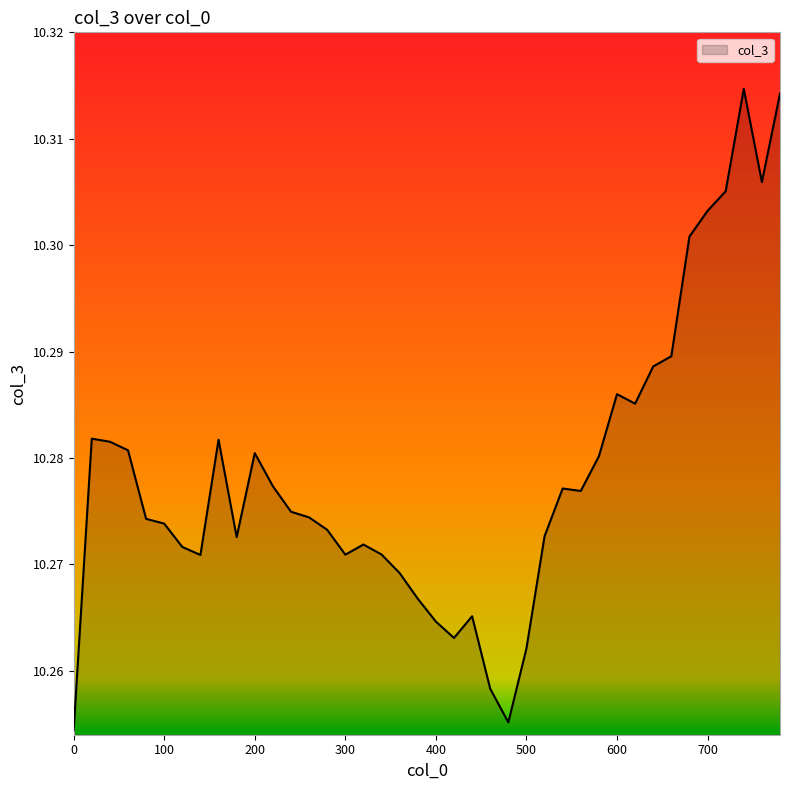

List the labels in order of value, largest first.

740, 780, 760, 720, 700, 680, 660, 640, 600, 620, 20, 160, 40, 60, 200, 580, 220, 540, 560, 240, 260, 80, 100, 280, 520, 180, 320, 120, 340, 300, 140, 360, 380, 440, 400, 420, 500, 460, 480, 0